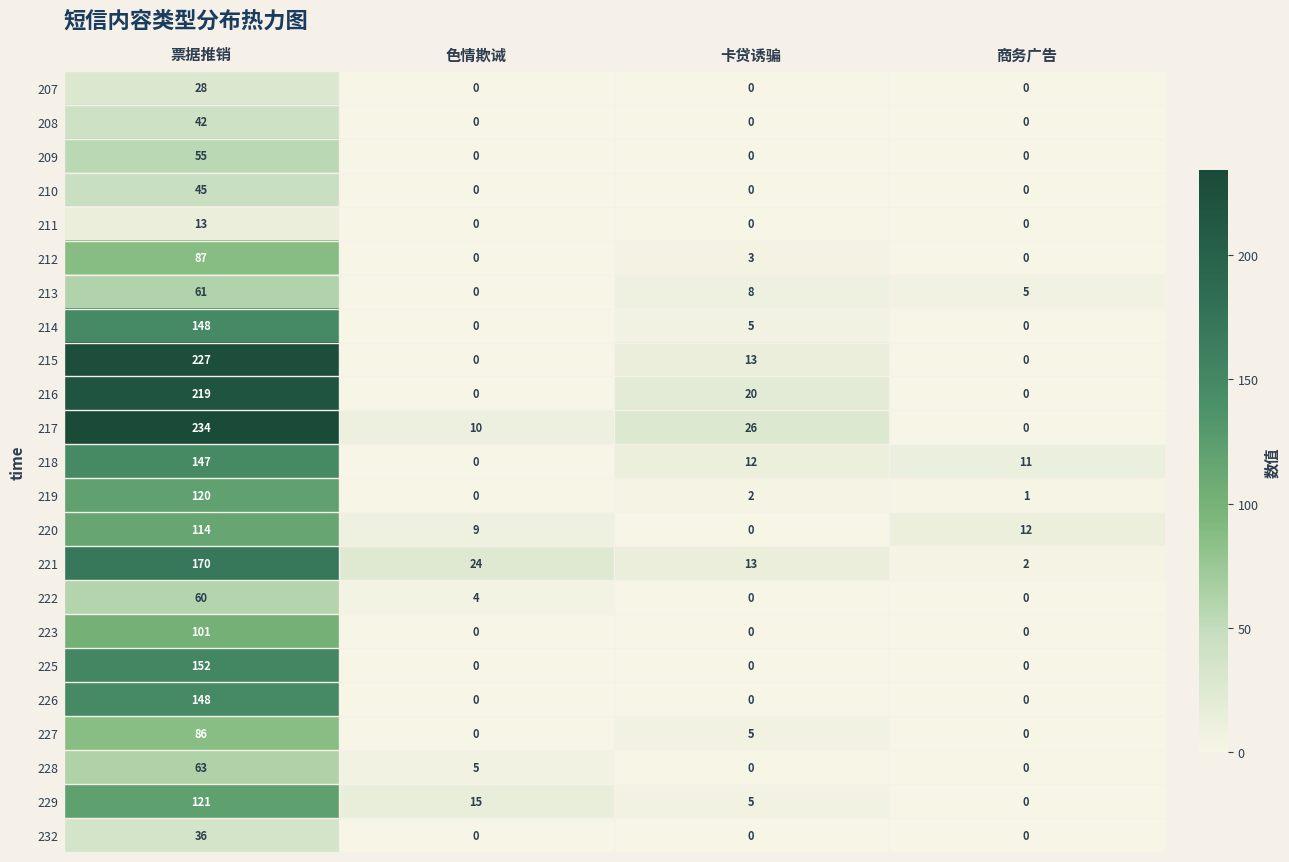

What is the difference between the 219 values at 票据推销 and 卡贷诱骗?

118